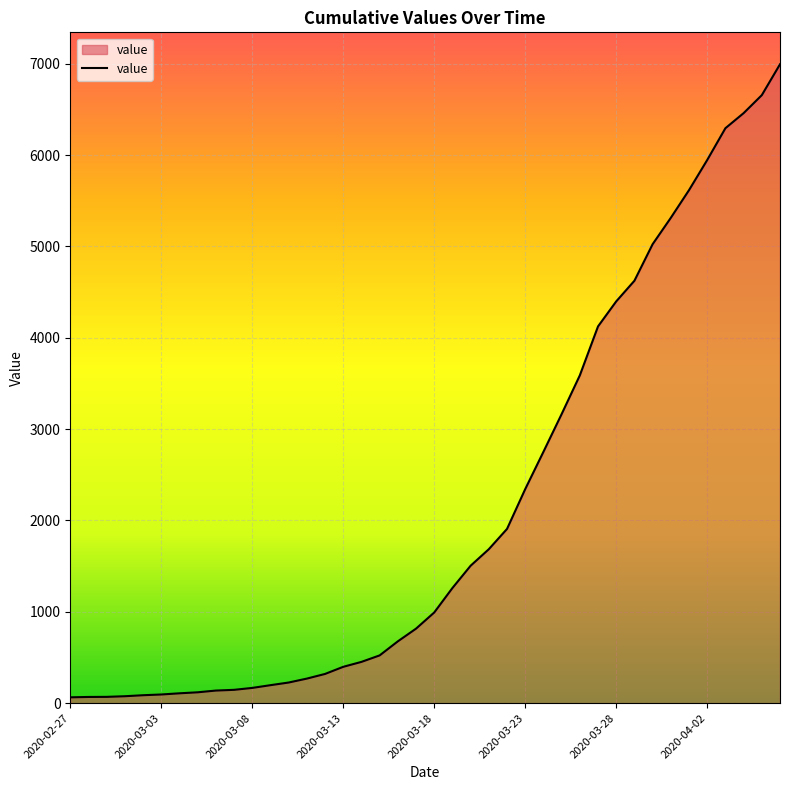

What is the greatest value displayed?

6995